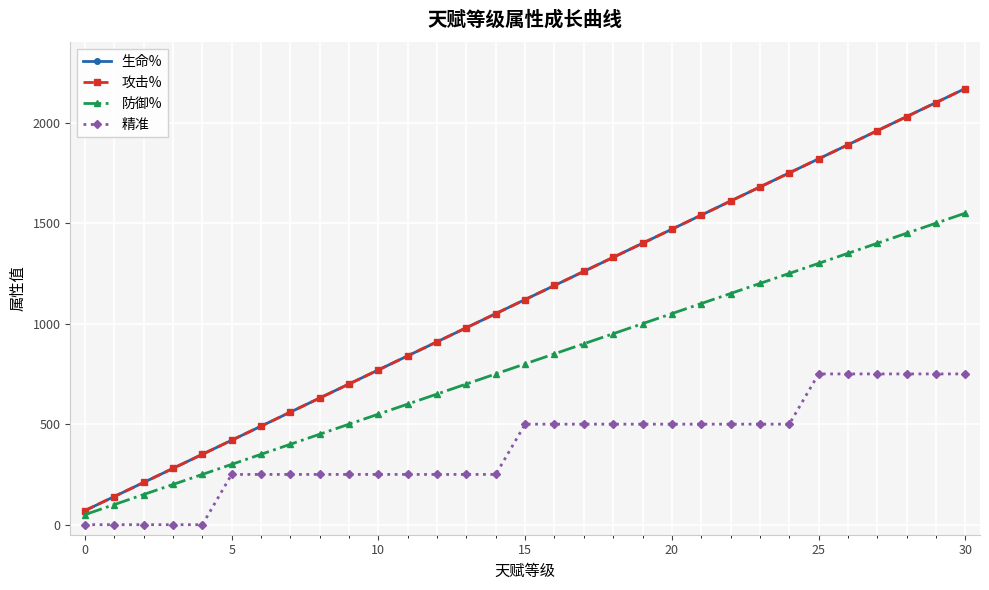

Does the chart have visible grid lines?

Yes